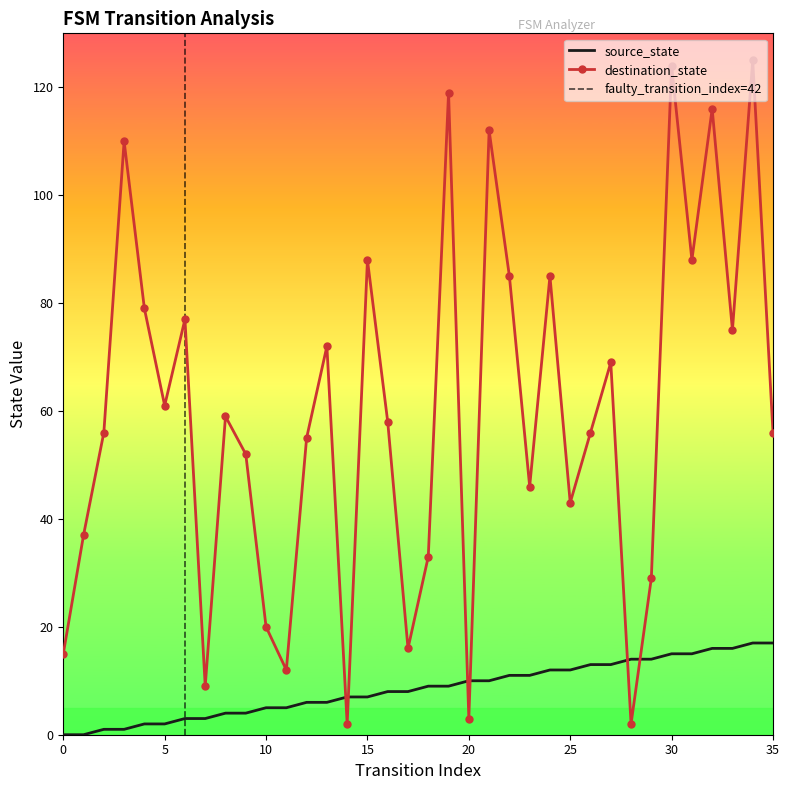

What is the sum of the source_state values at 9 and 20?

14